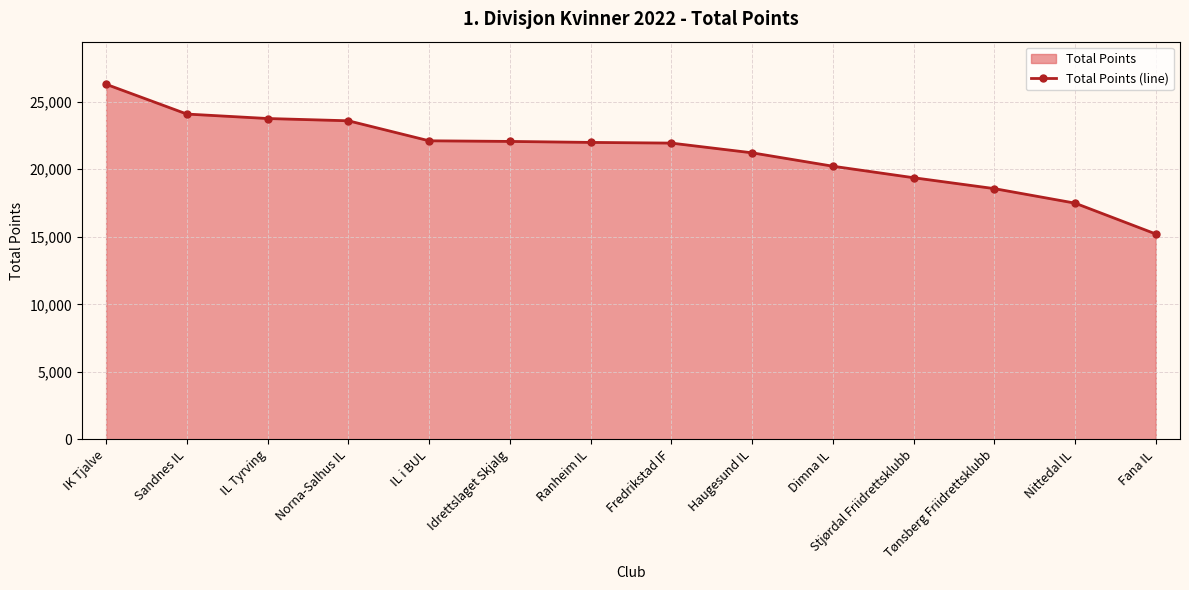

Rank the categories by value from highest to lowest.

IK Tjalve, Sandnes IL, IL Tyrving, Norna-Salhus IL, IL i BUL, Idrettslaget Skjalg, Ranheim IL, Fredrikstad IF, Haugesund IL, Dimna IL, Stjørdal Friidrettsklubb, Tønsberg Friidrettsklubb, Nittedal IL, Fana IL